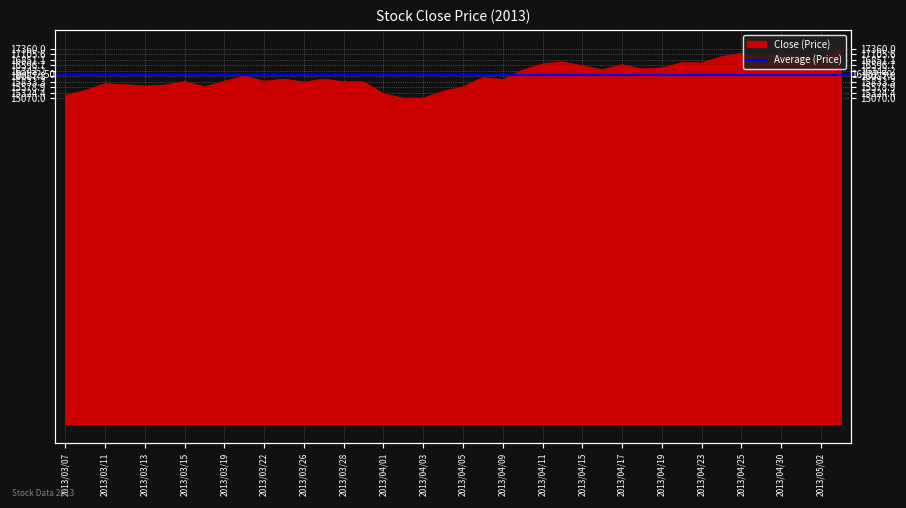

What is the change in value from 2013/04/02 to 2013/04/22?

+1640